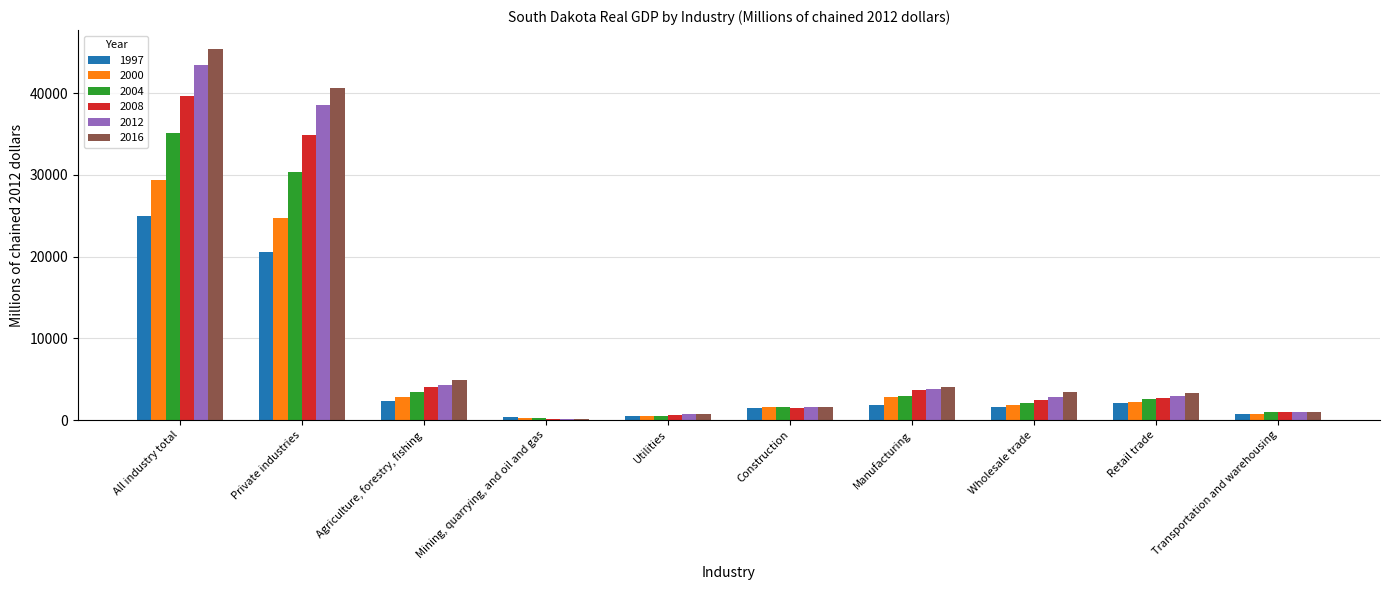

What is the difference between the maximum and minimum values in the 2008 series?

39473.3